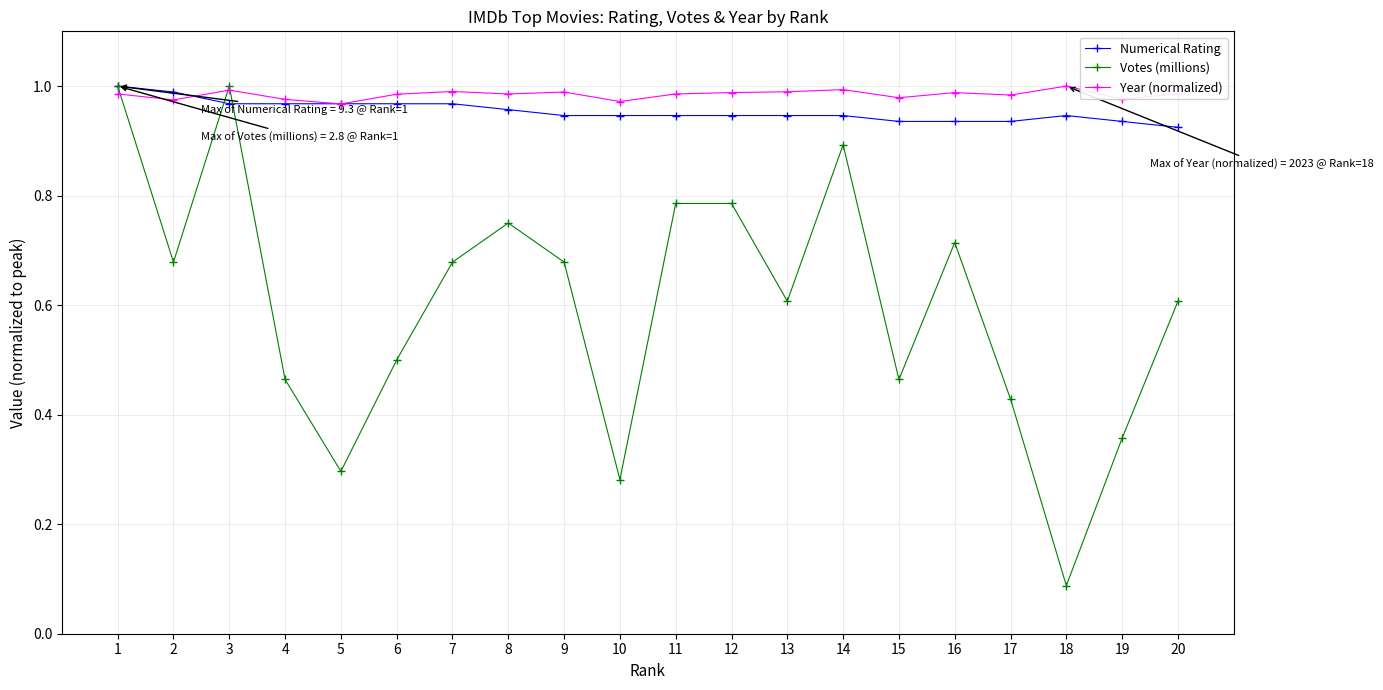

Between 12 and 15, which series saw the biggest shift?

Votes (millions)